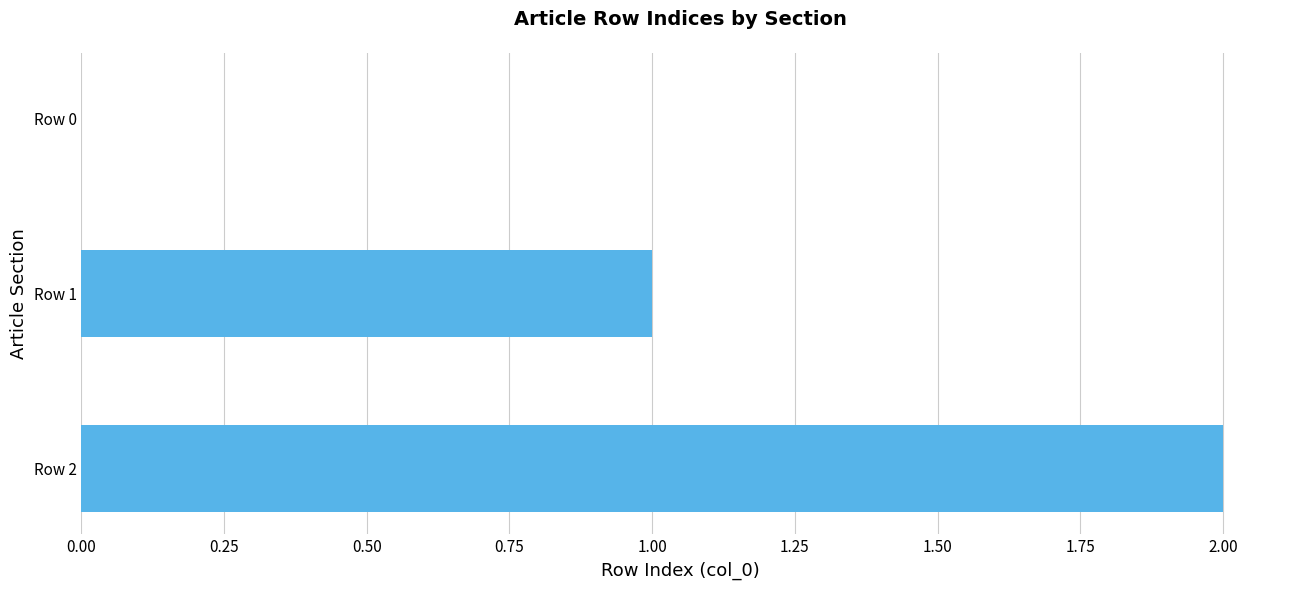

What is the change in value from Row 0 to Row 1?

+1